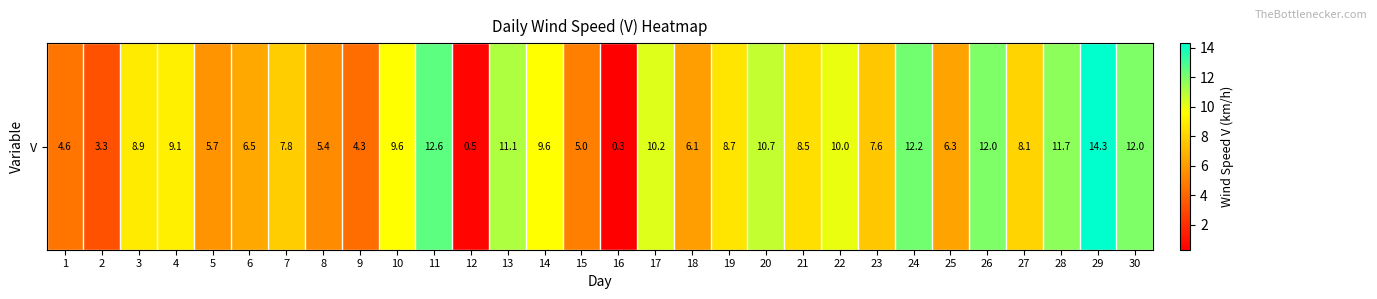

How many distinct data groups are displayed?

1